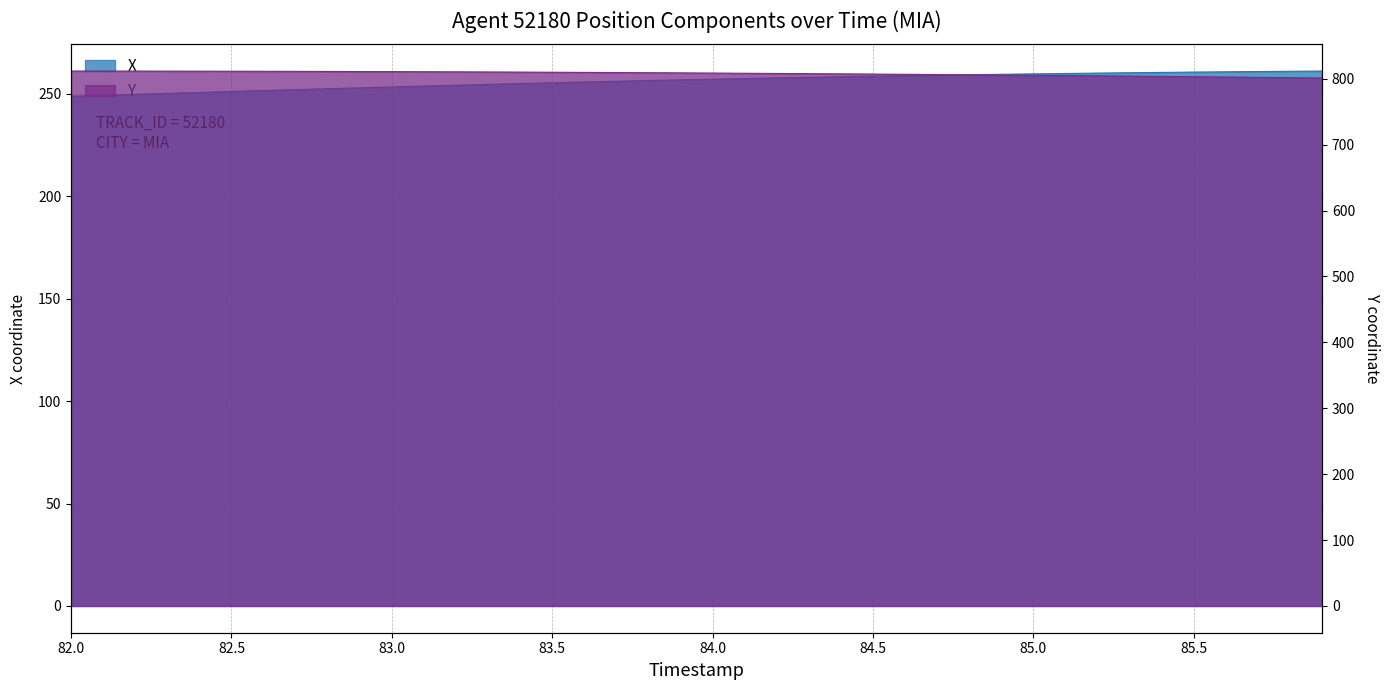

At how many categories does at least one series exceed 264?

40